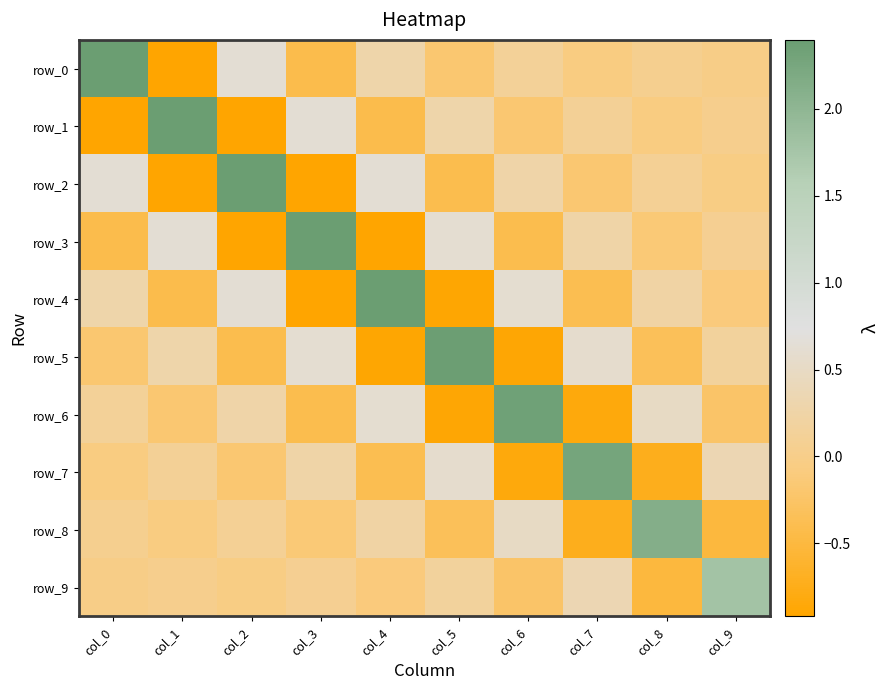

What is the difference between the second highest and second lowest values in the row_7 series?

1.3